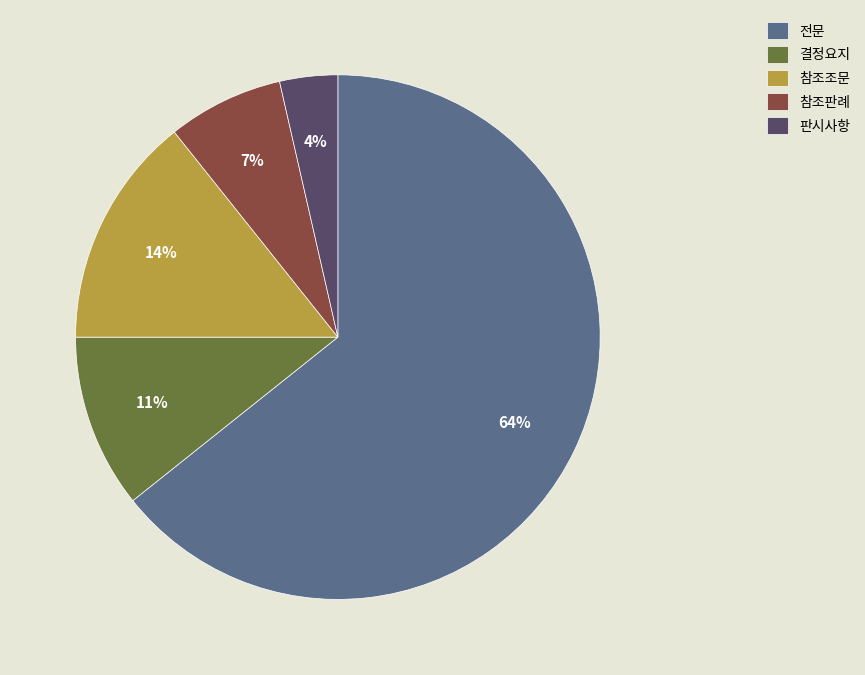

Between 판시사항 and 전문, which is larger?

전문